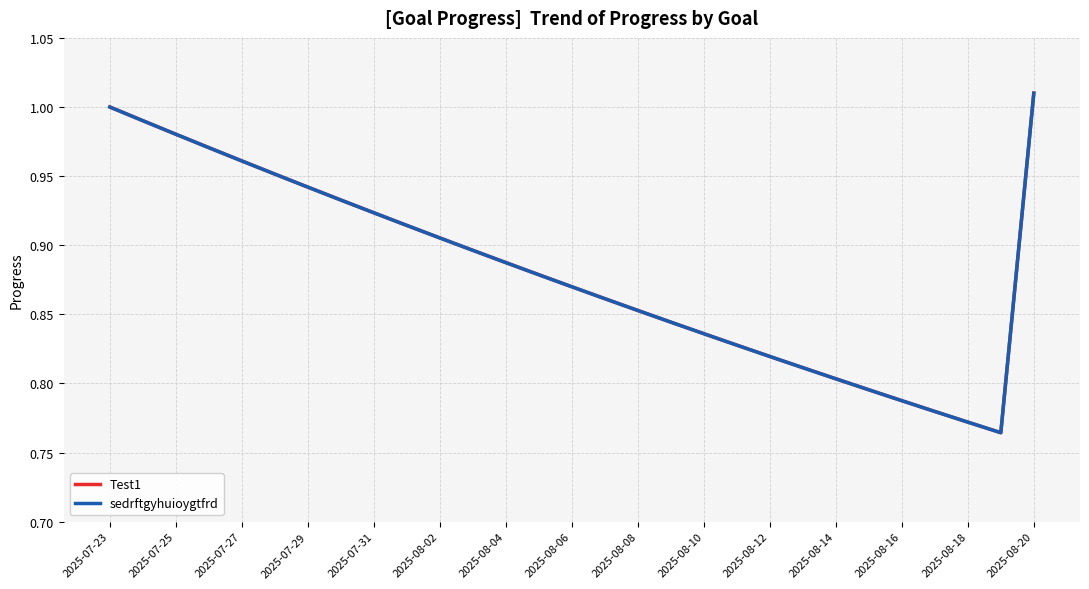

True or false: Test1 has more than 1 interior local peaks.

False